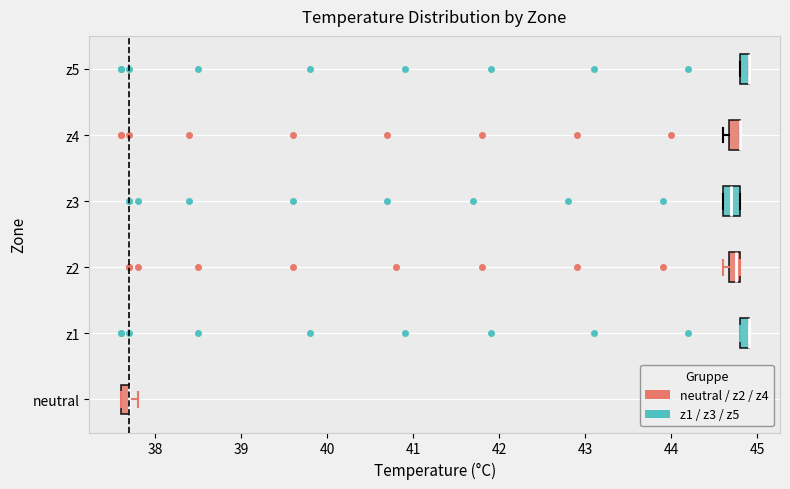

Where does the median line of the box for z3 sit on the x-axis? The values are not printed on the chart, so give them approximately, as read against the axis.

44.7